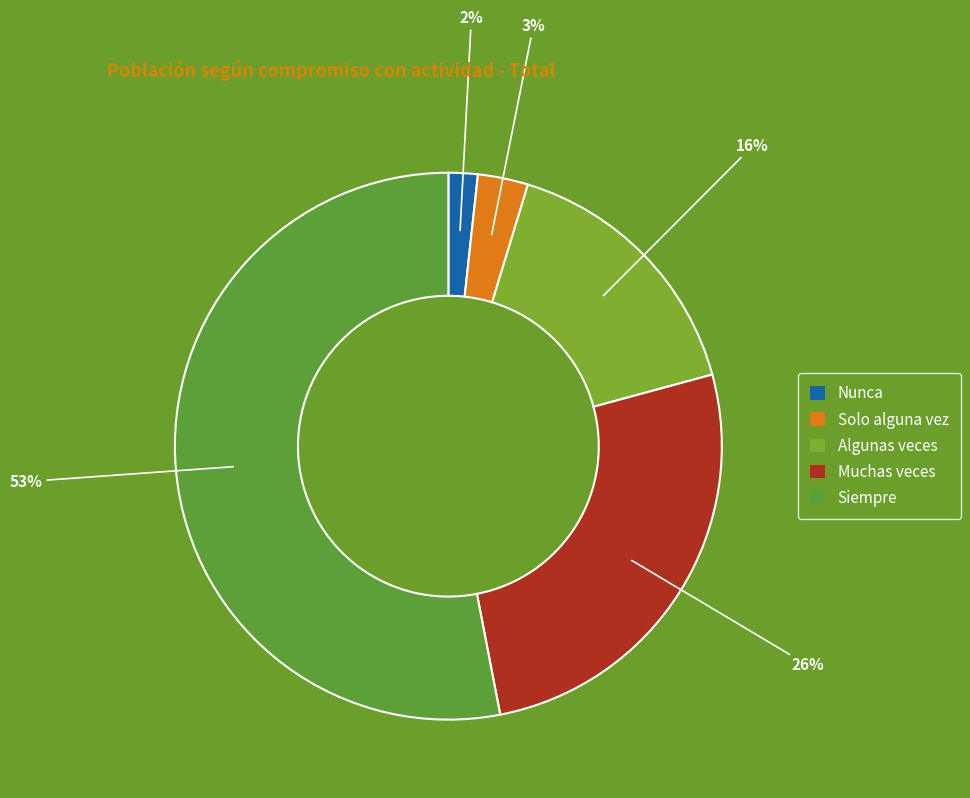

Does Siempre account for over 50% of the chart?

Yes